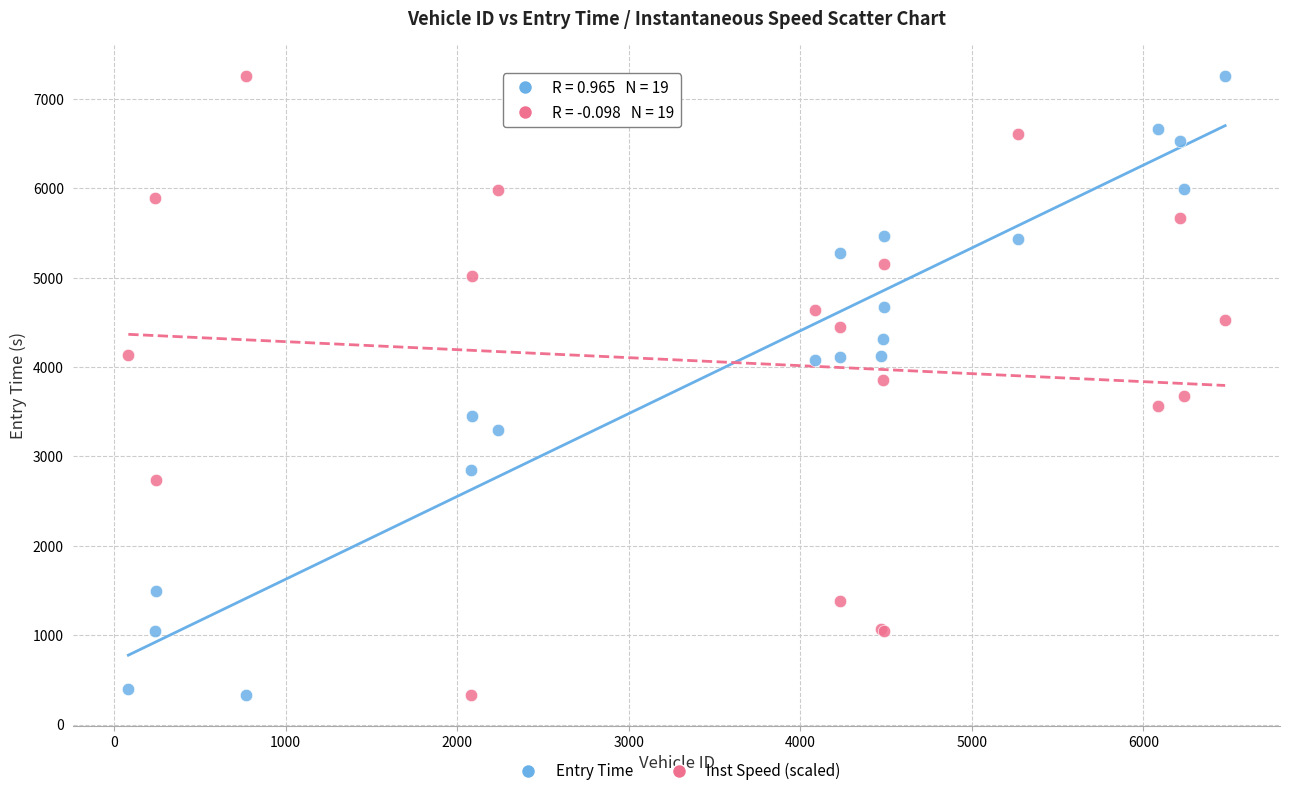

What is the X range (max minus min) for the scatter plot?

6394.0